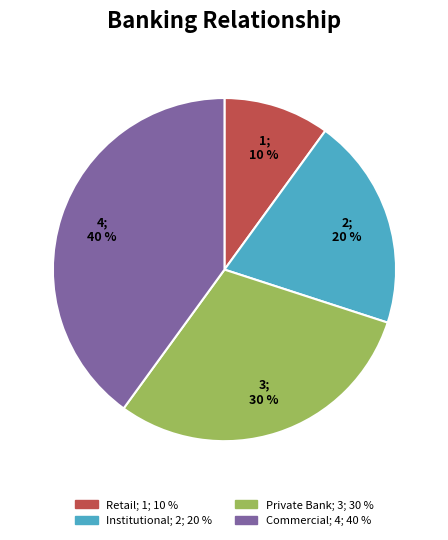

Count the number of slices in the pie.

4